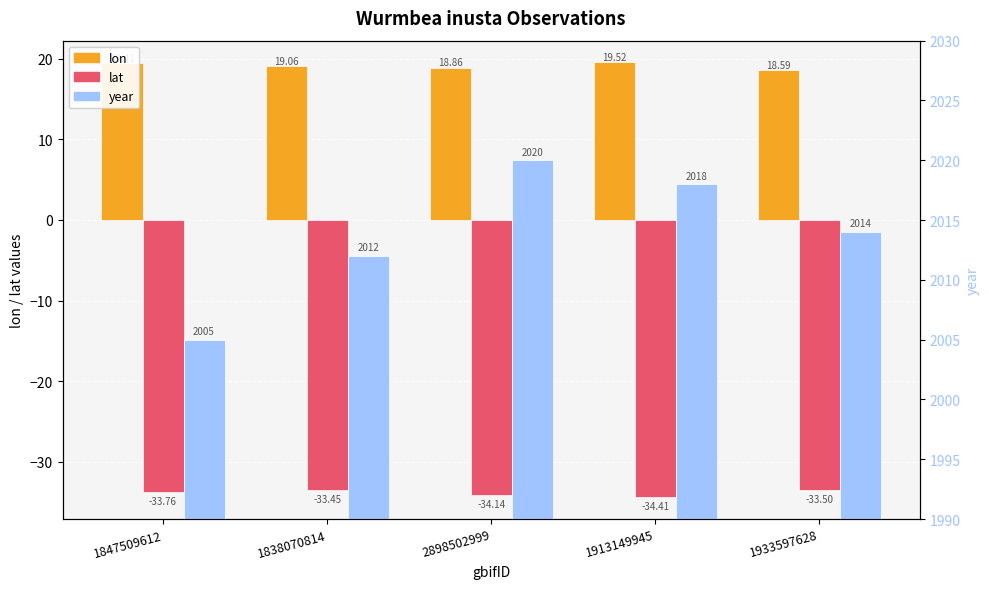

Reading left to right, extract all data points from this chart.

lon: 19.4	19.1	18.9	19.5	18.6
lat: -33.8	-33.5	-34.1	-34.4	-33.5
year: 2005.0	2012.0	2020.0	2018.0	2014.0